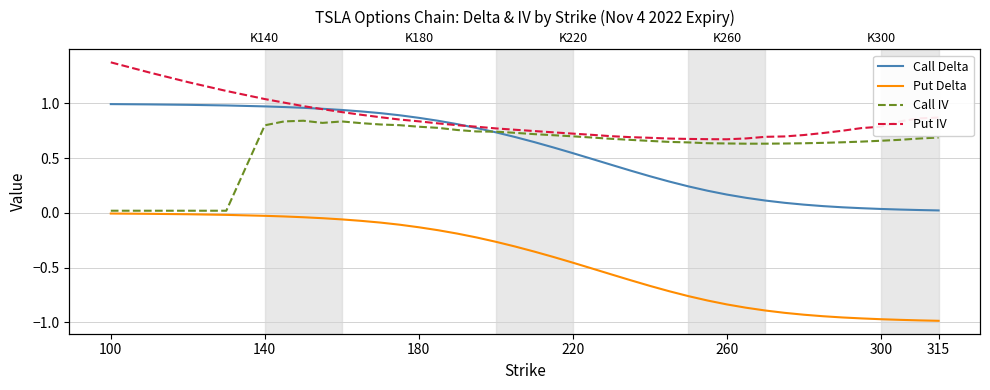

In Call IV, how many points are higher than both neighbors (excluding endpoints)?

2